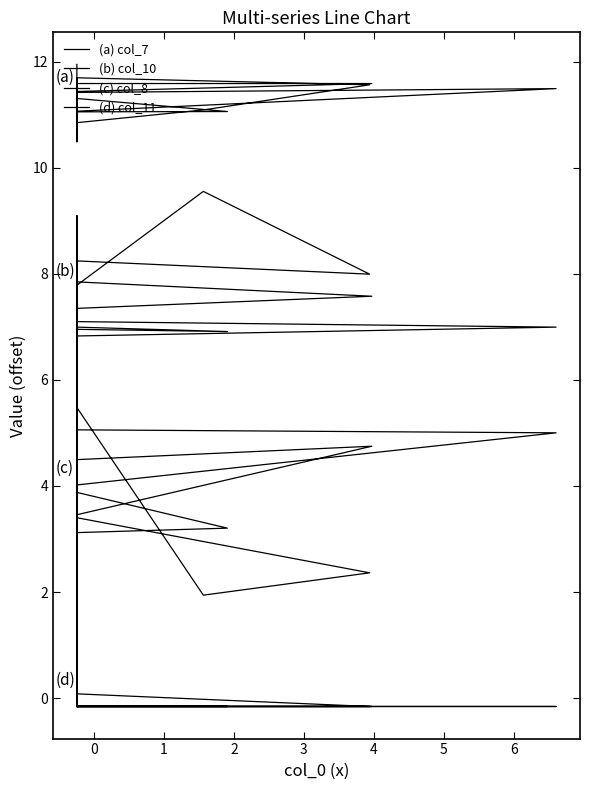

What is the sum of all (a) col_7 values?

448.1